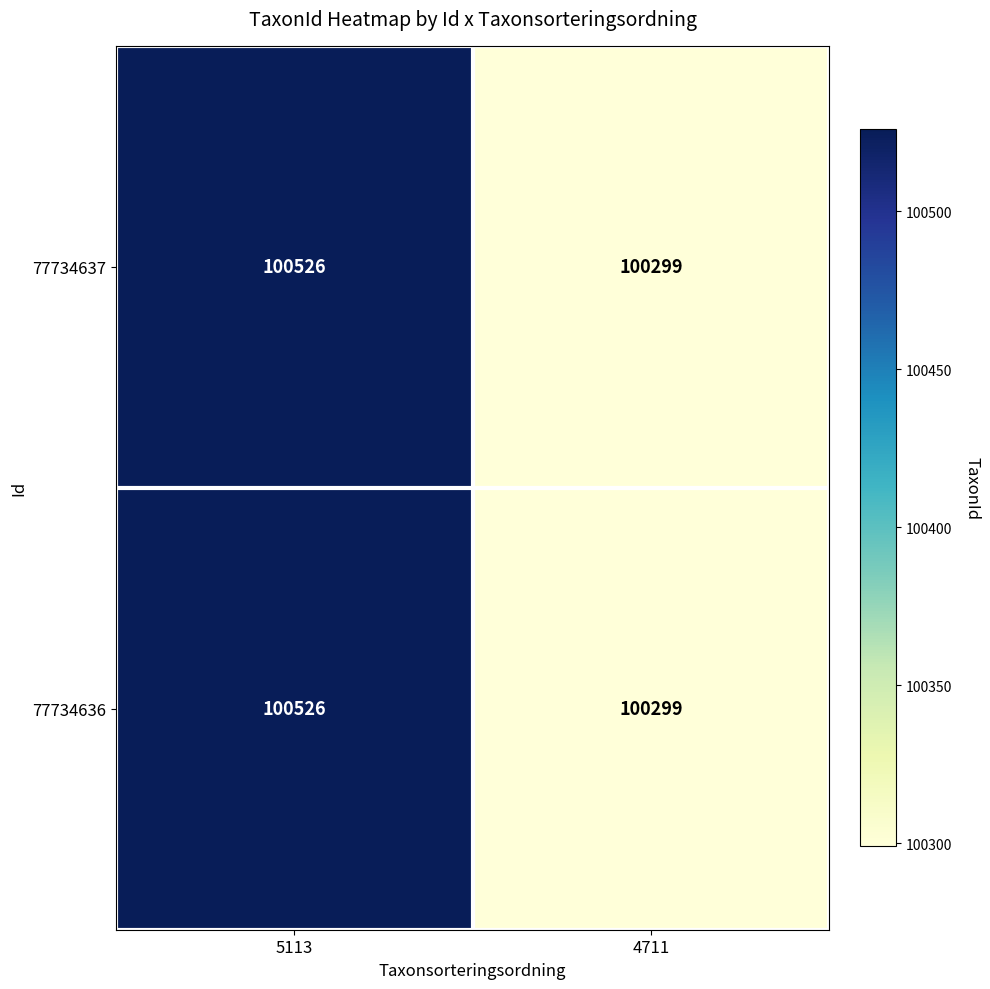

At which label is 77734637 closest to 100412?

4711